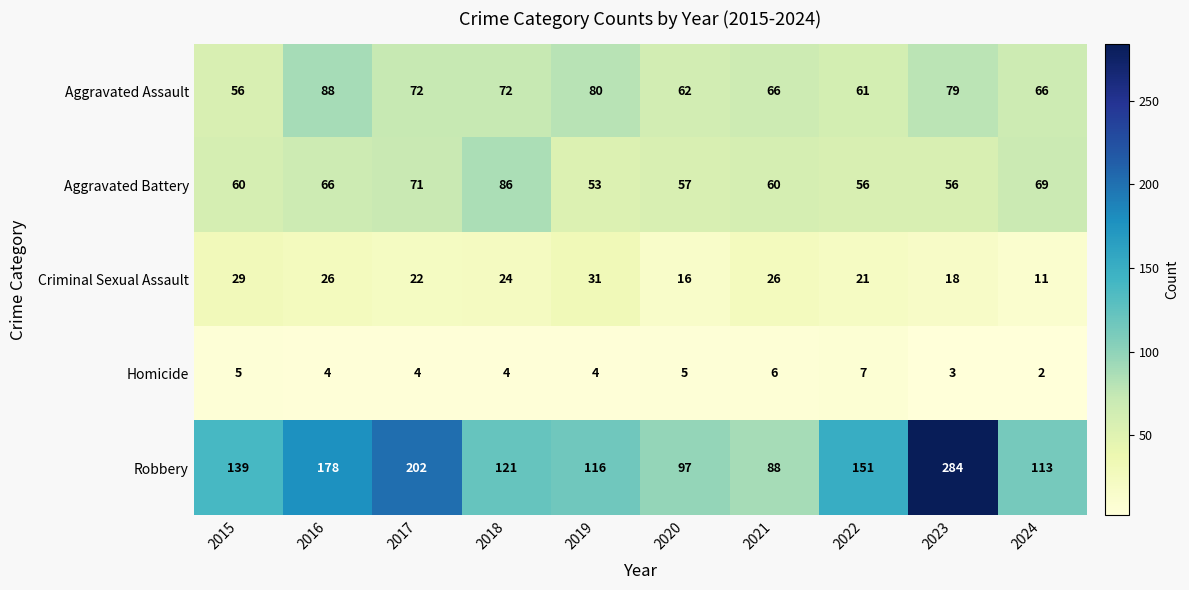

Rank the series by their maximum value, from lowest to highest.

Homicide, Criminal Sexual Assault, Aggravated Battery, Aggravated Assault, Robbery